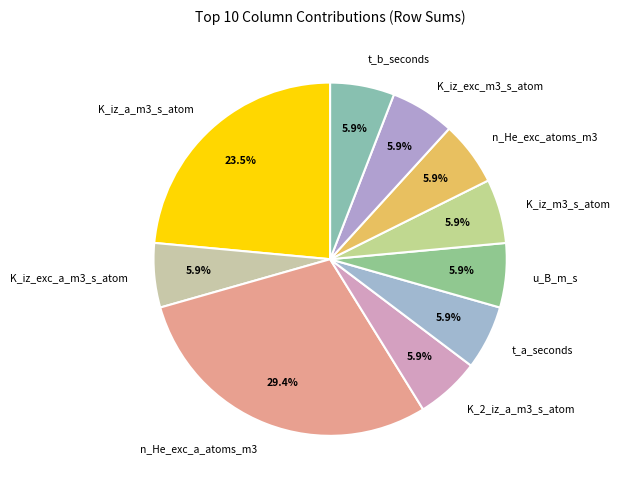

Is there any slice that represents more than half of the pie?

No